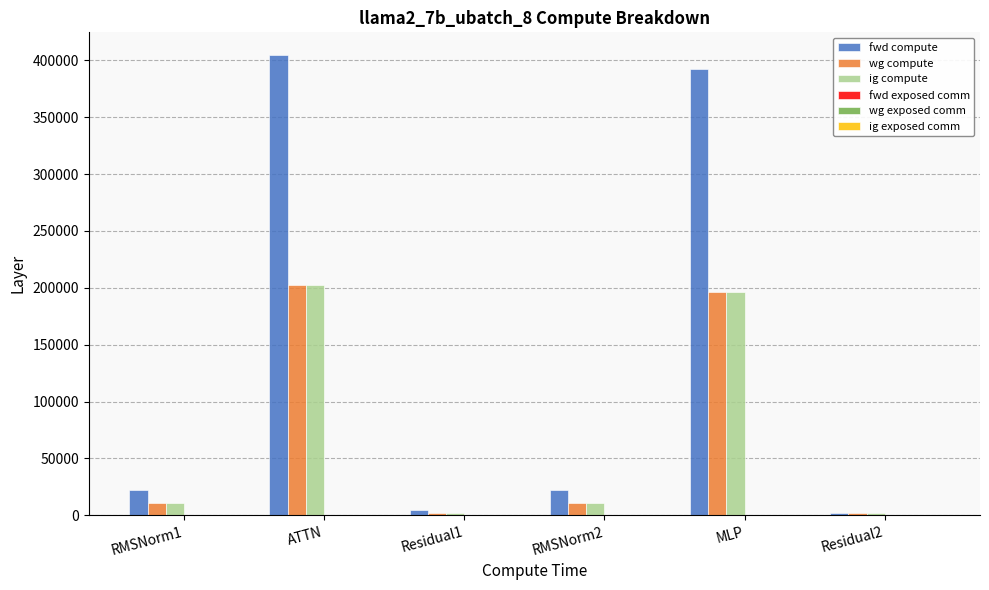

True or false: wg compute has a value of 196182.8 at MLP.

True